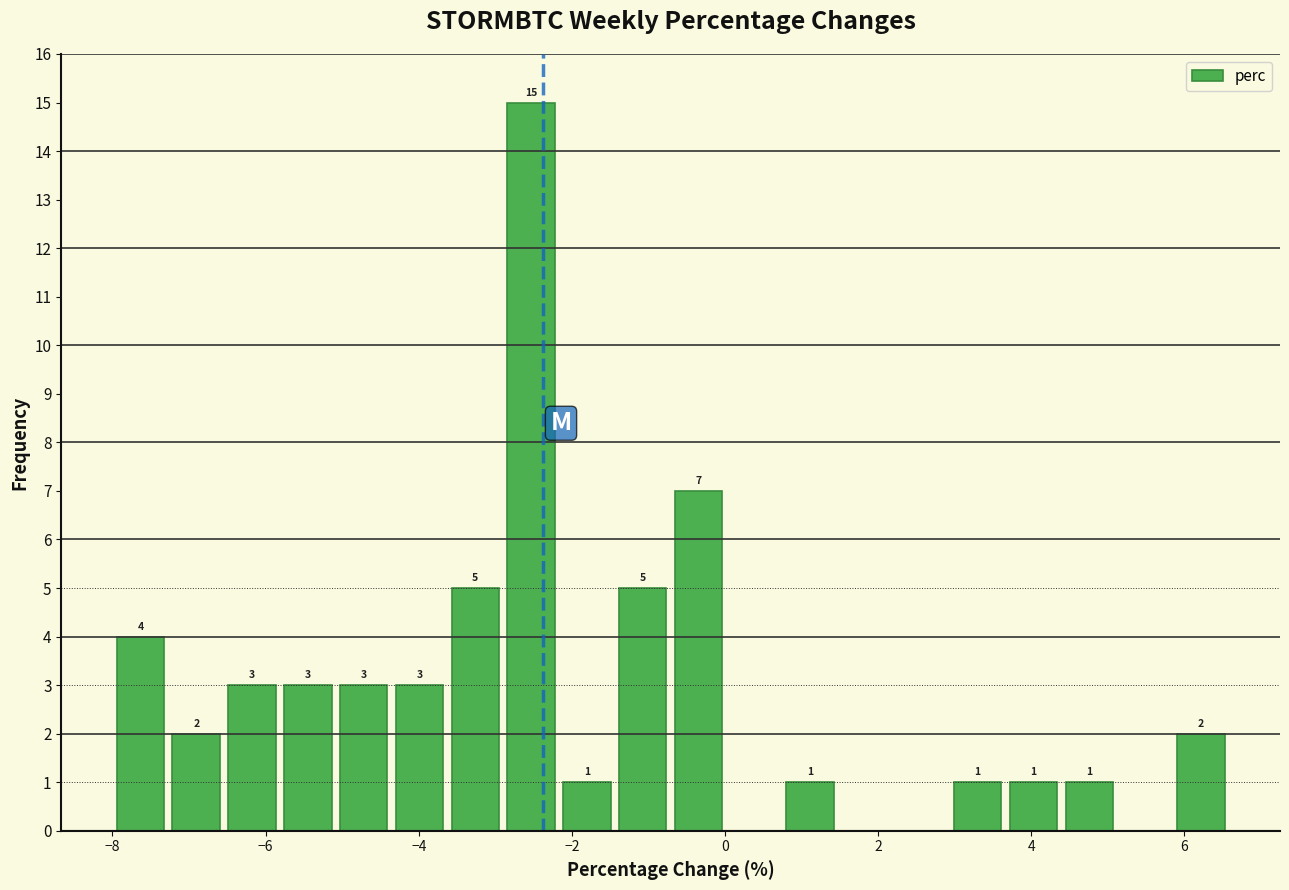

Around what value on the x-axis is the tallest bar? Give the approximate position of its centre, as read against the axis.

-2.6